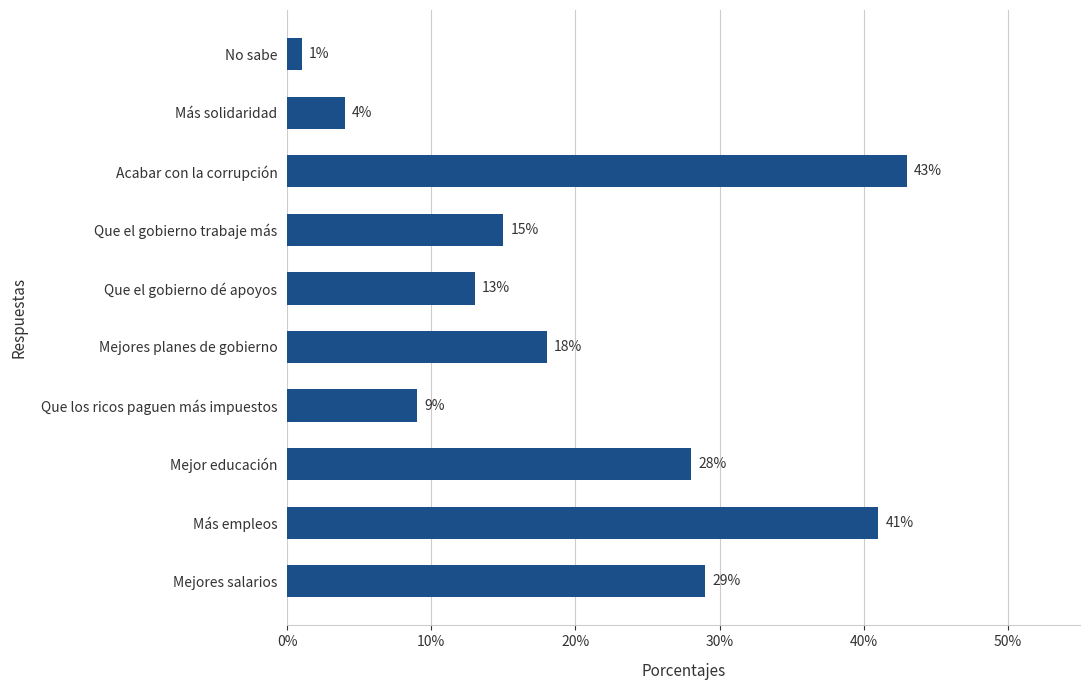

Where is the data nearest to the value 0?

No sabe